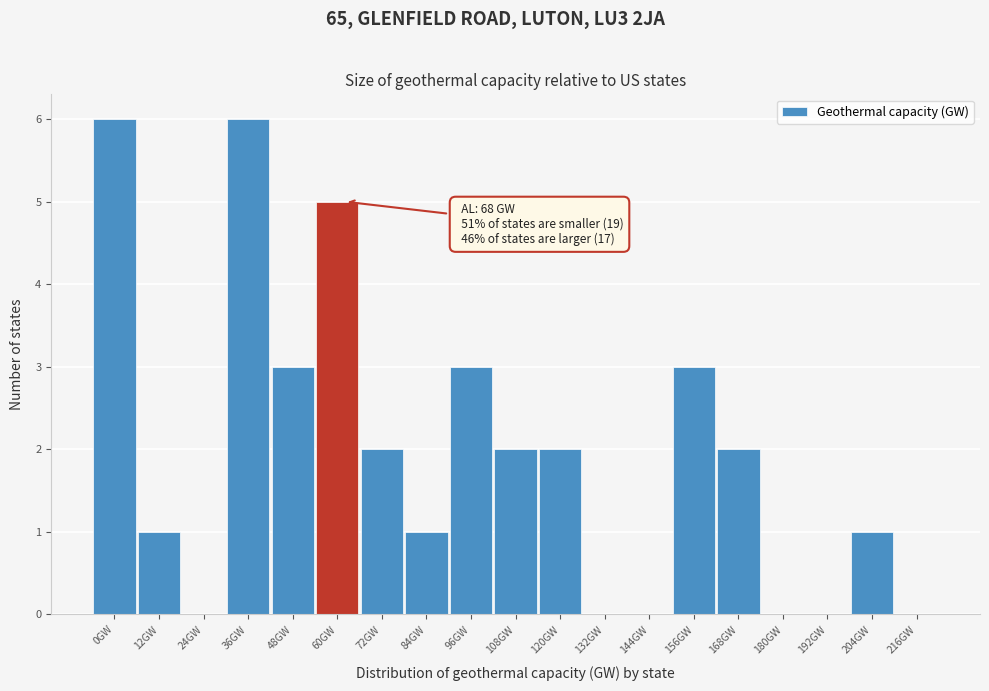

Reading left to right, extract all data points from this chart.

0GW=6	12GW=1	24GW=0	36GW=6	48GW=3	60GW=5	72GW=2	84GW=1	96GW=3	108GW=2	120GW=2	132GW=0	144GW=0	156GW=3	168GW=2	180GW=0	192GW=0	204GW=1	216GW=0